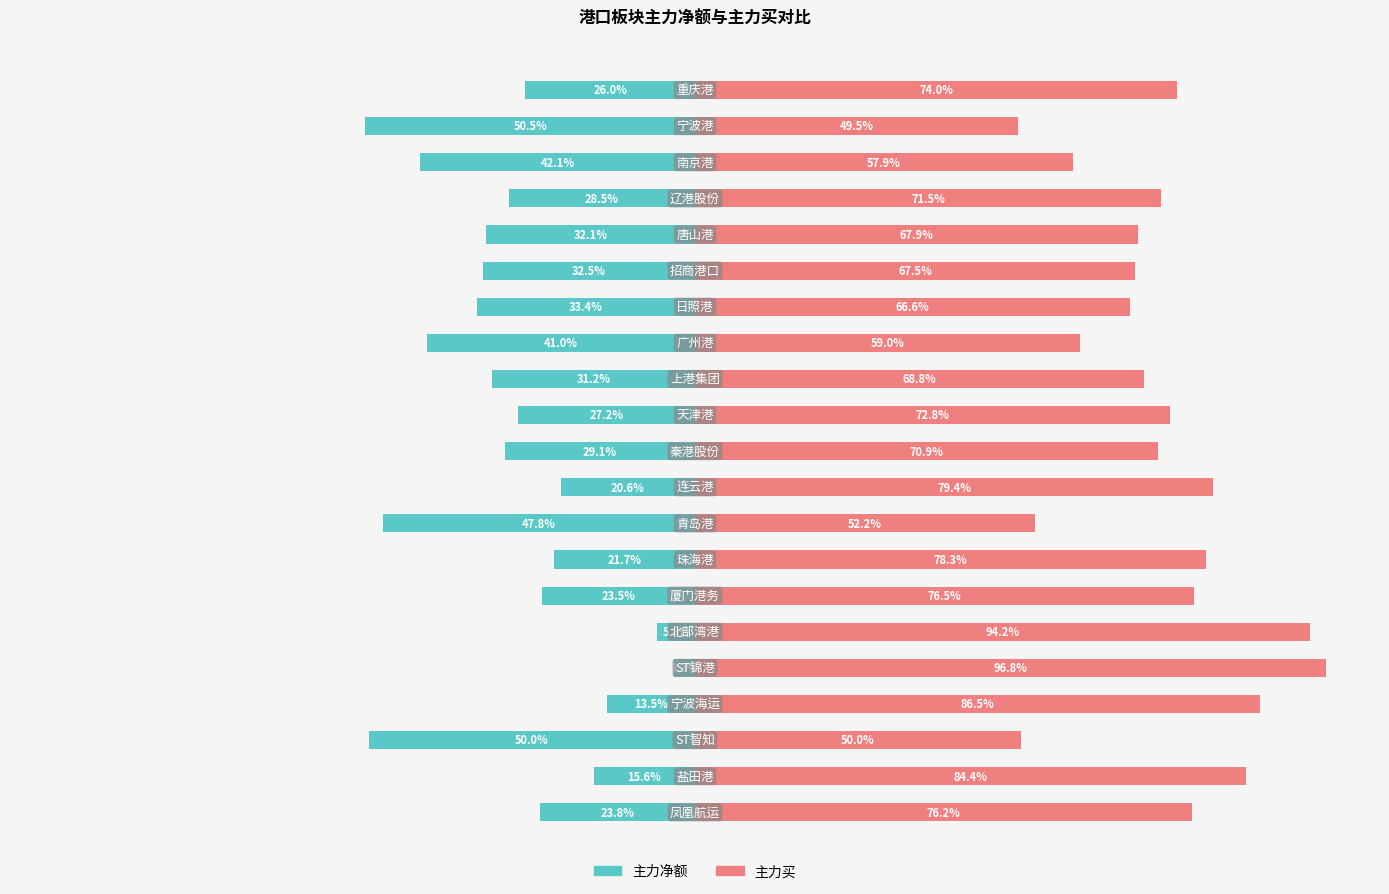

Which series has the largest range (max minus min)?

主力净额